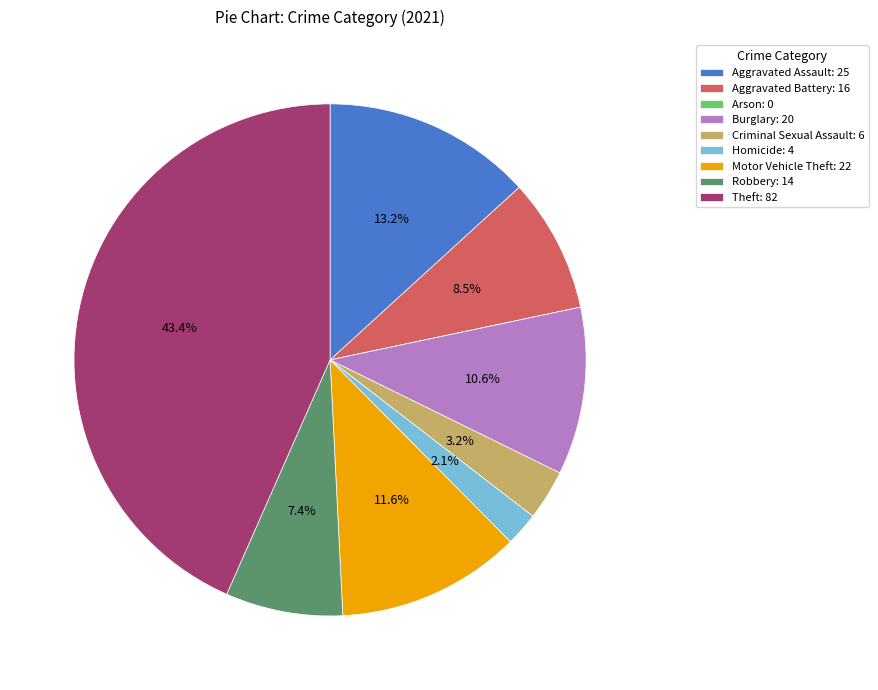

Does Aggravated Battery: 16 account for over 50% of the chart?

No